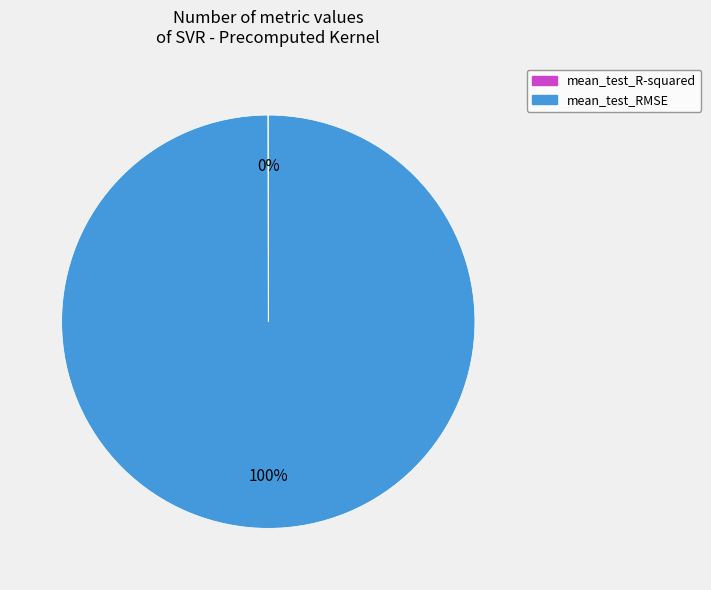

To the nearest percent, what percentage of the pie is mean_test_RMSE?

100%